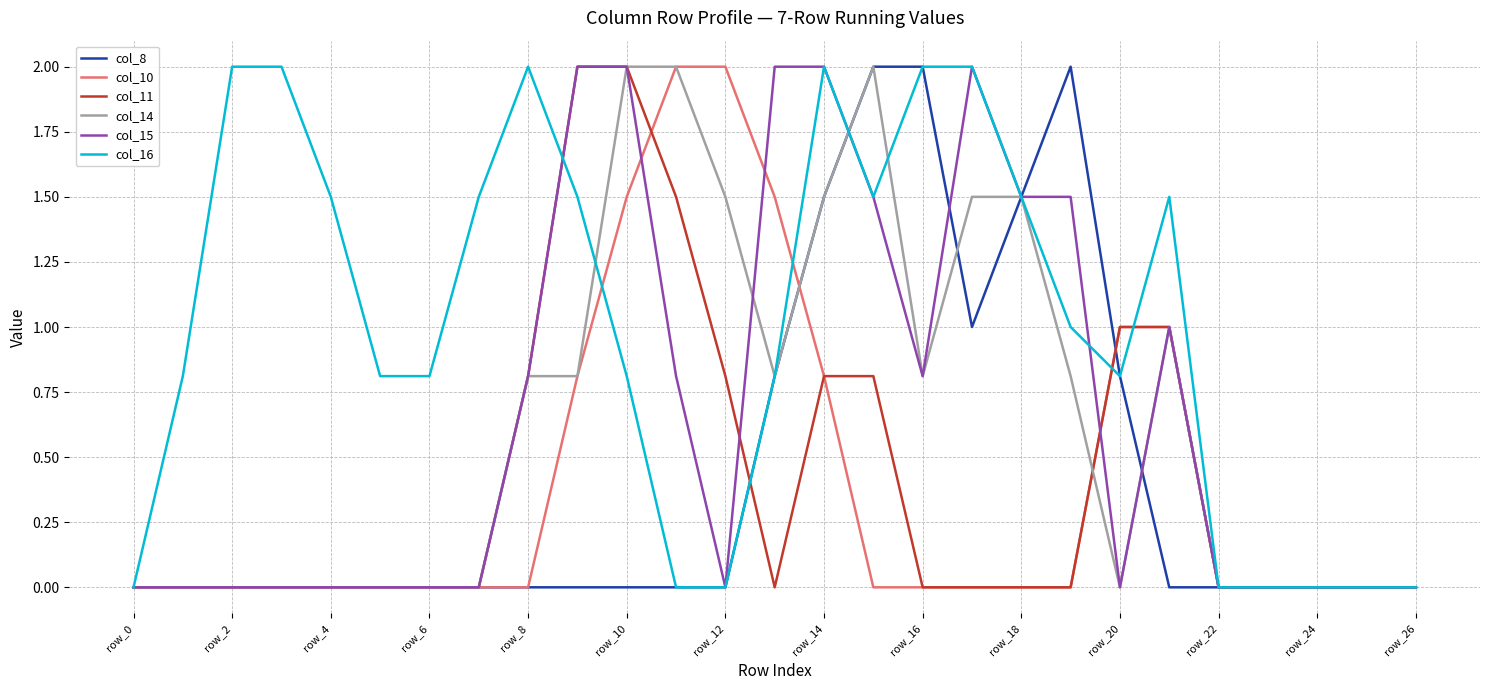

What is the maximum value for col_10?

2.0